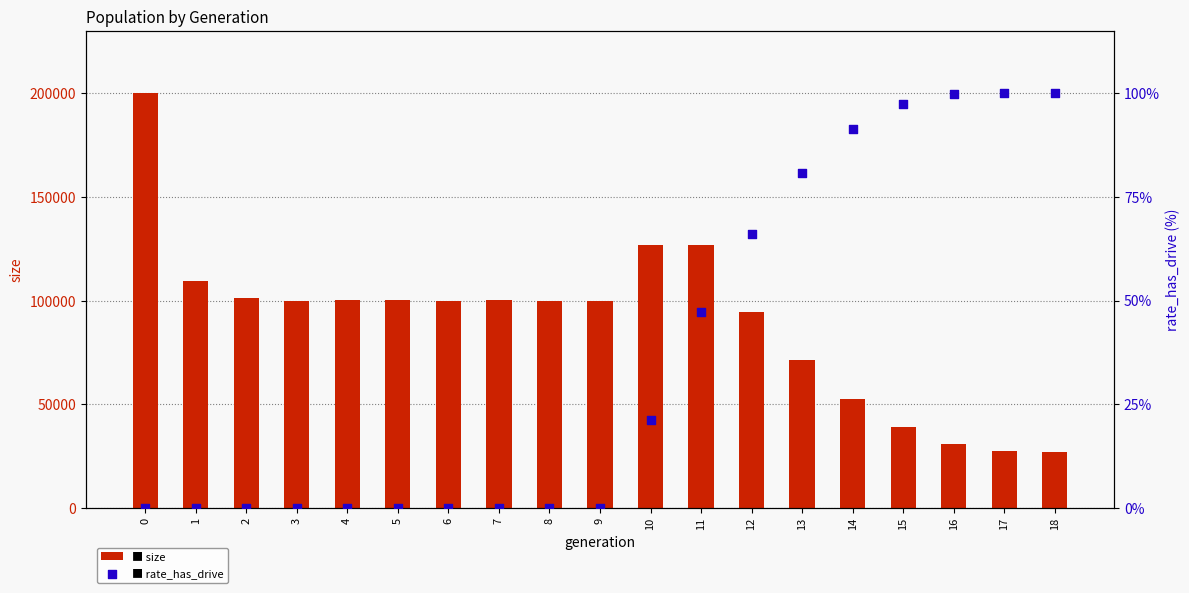

Which series reaches the minimum Y coordinate?

rate_has_drive